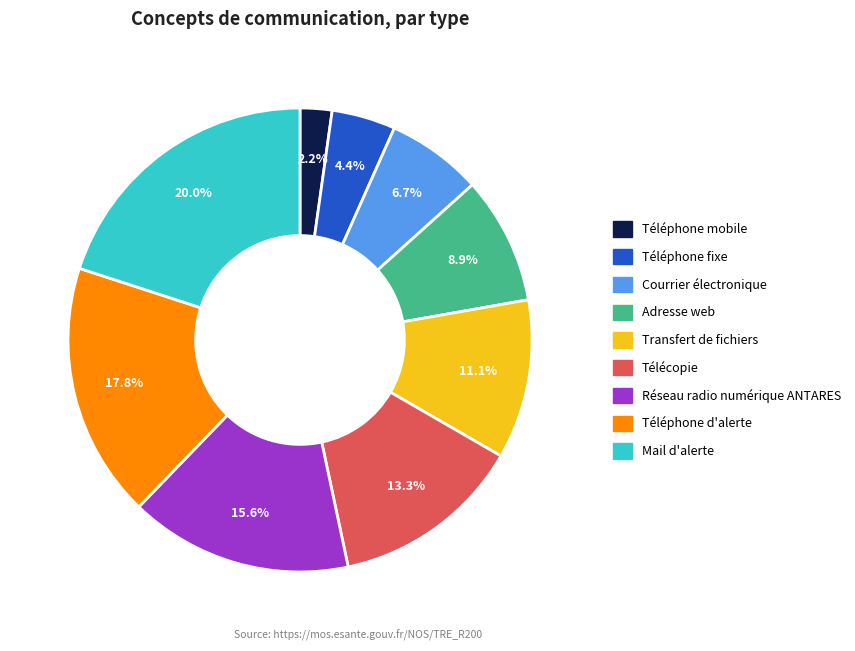

Does Mail d'alerte represent more than half of the total?

No